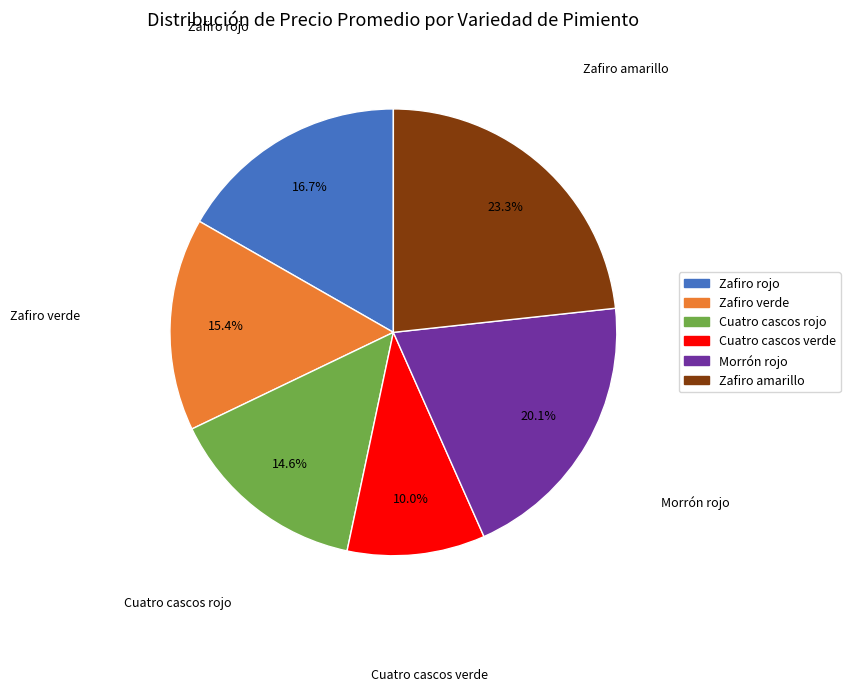

Does any single category account for the majority?

No